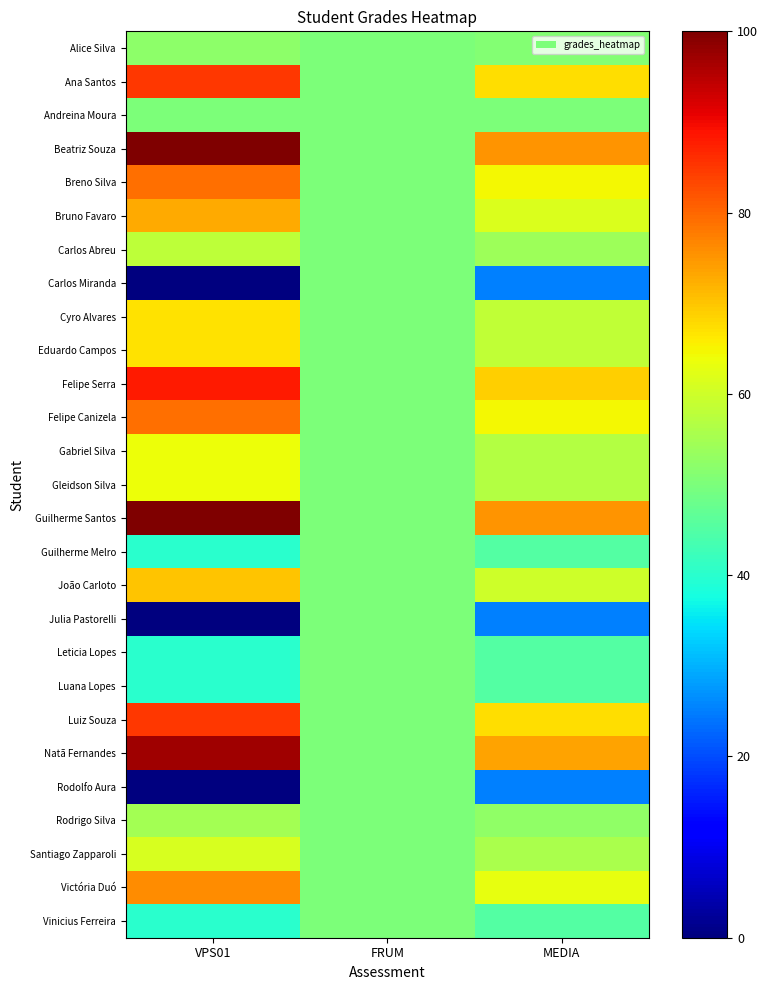

Which series has the largest total across all categories?

Beatriz Souza